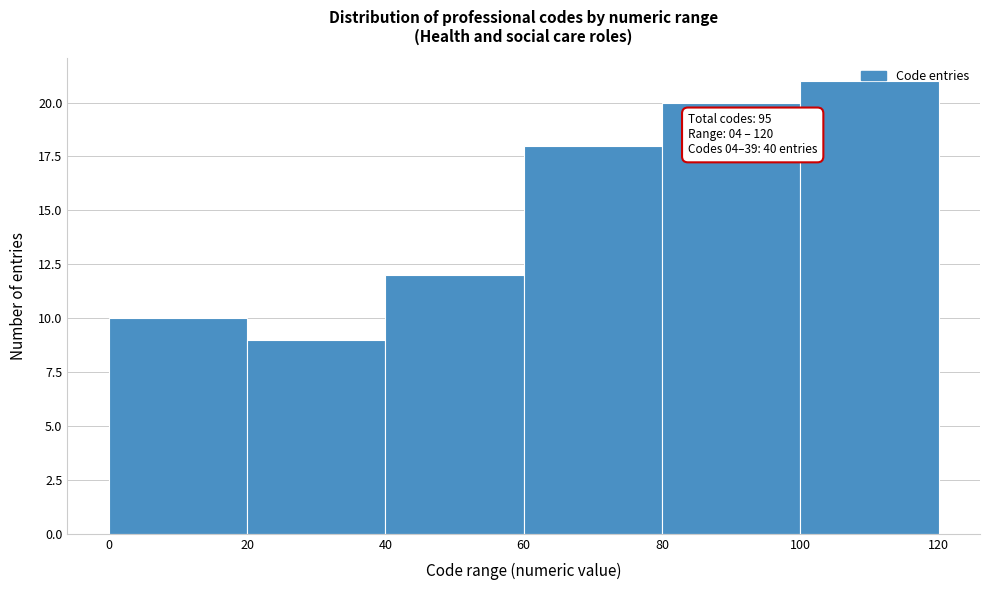

Which range on the x-axis has the tallest bar?

100 to 120